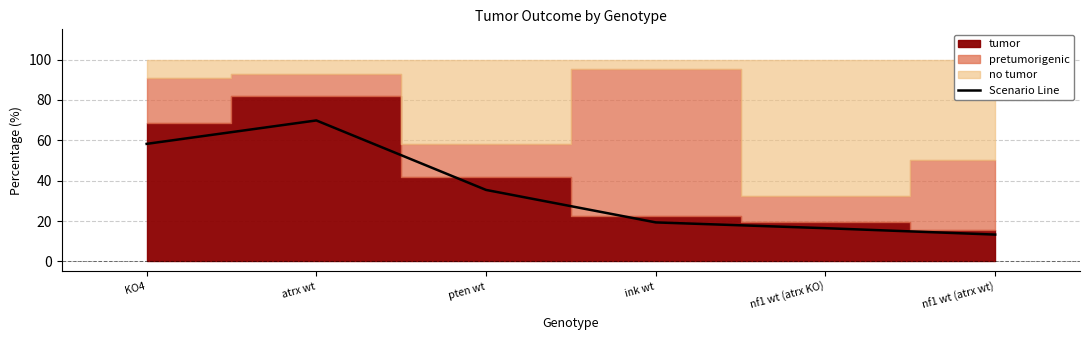

Reading left to right, transcribe all the data shown in this chart.

KO4=58.2	atrx wt=69.9	pten wt=35.4	ink wt=19.3	nf1 wt (atrx KO)=16.5	nf1 wt (atrx wt)=13.3